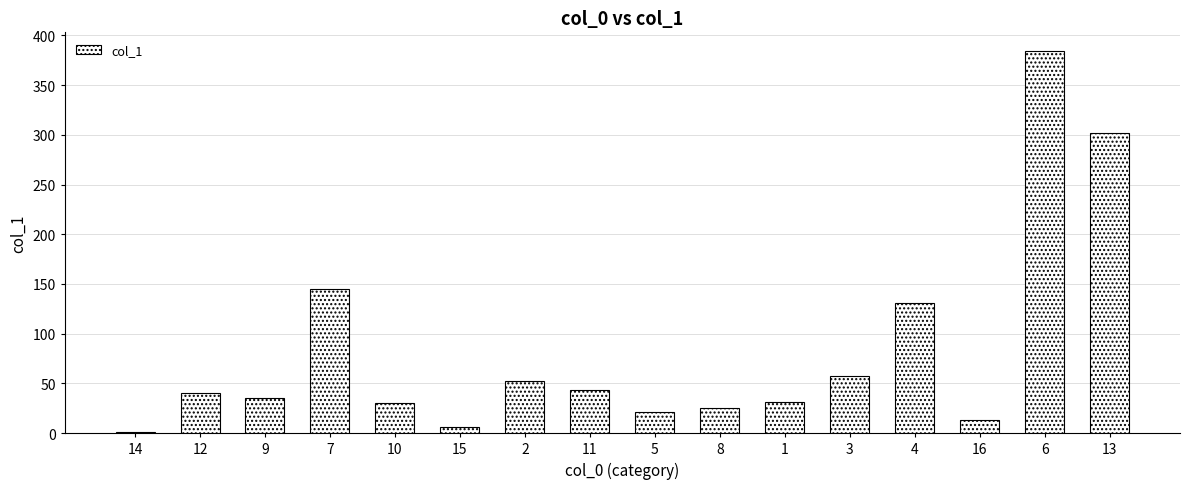

Count the number of data series in this chart.

1